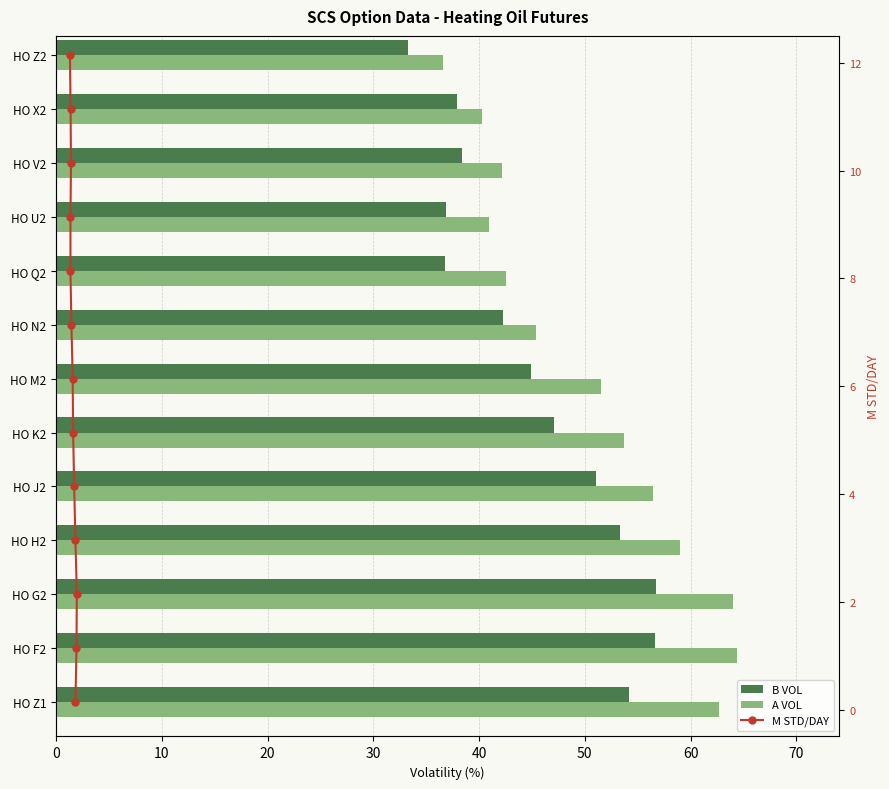

At how many categories does at least one series exceed 4?

13